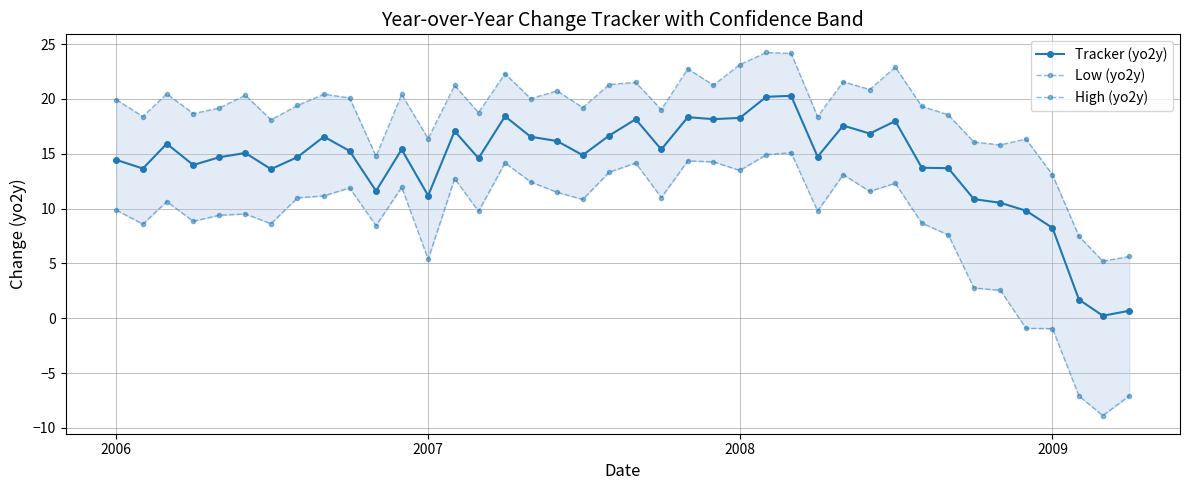

What is the value of the Tracker (yo2y) point at the 10th from the left?

15.3